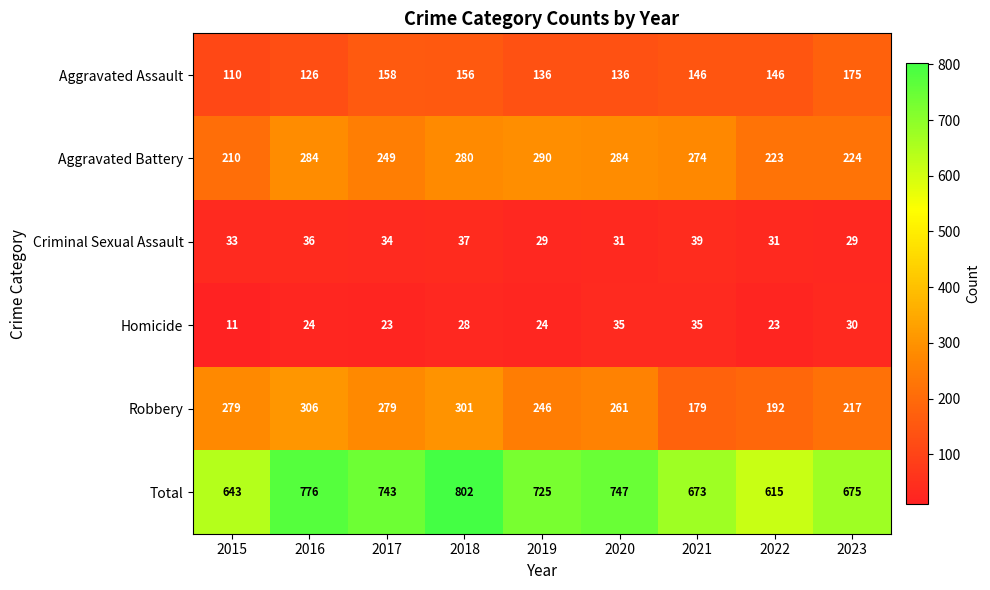

Read the Robbery value at 2020.

261